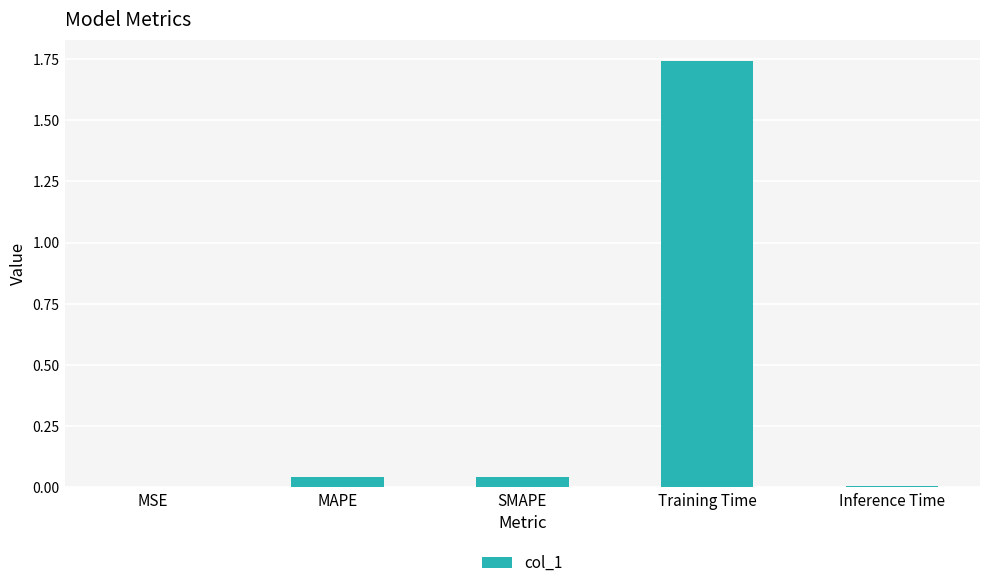

Which category has the highest value across all series?

Training Time